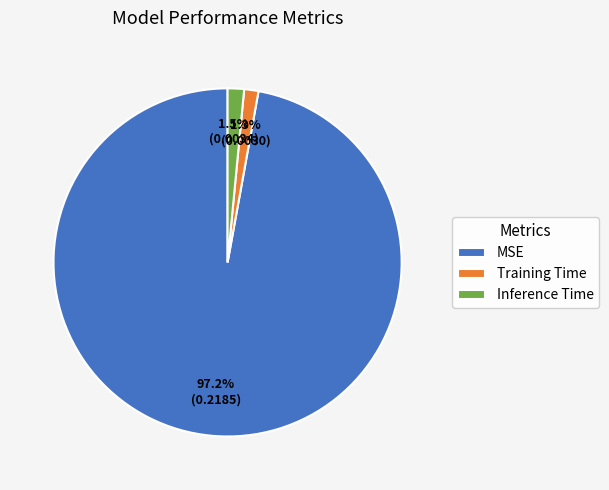

Count the number of slices in the pie.

3